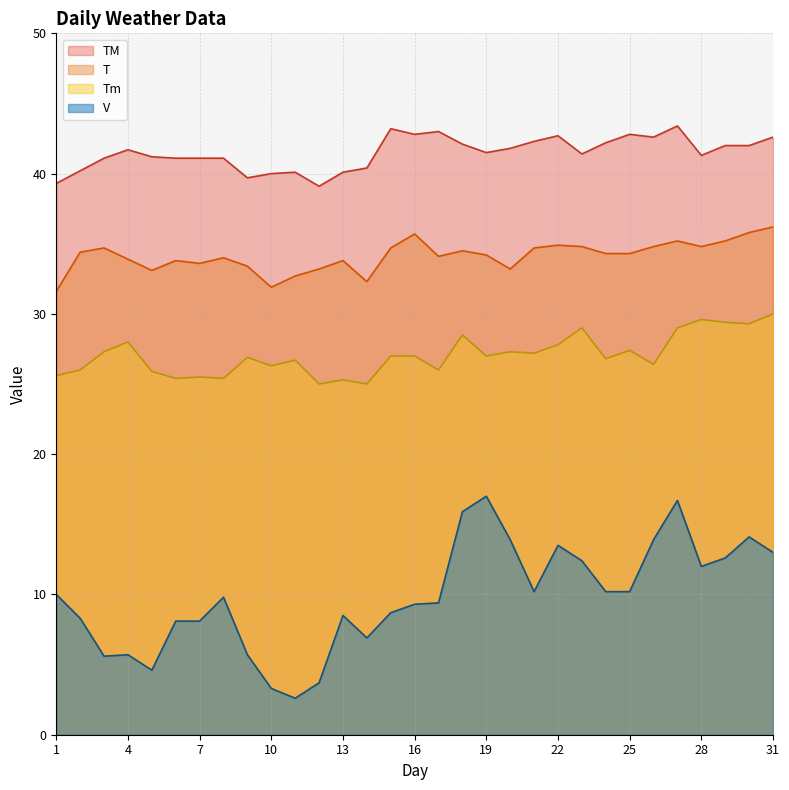

True or false: T has more than 1 points higher than both neighbors.

True